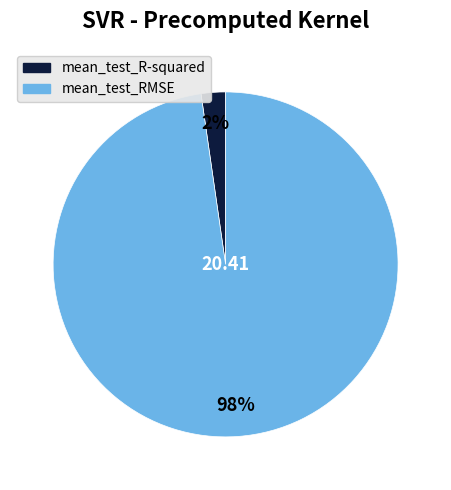

How many slices are in this pie chart?

2